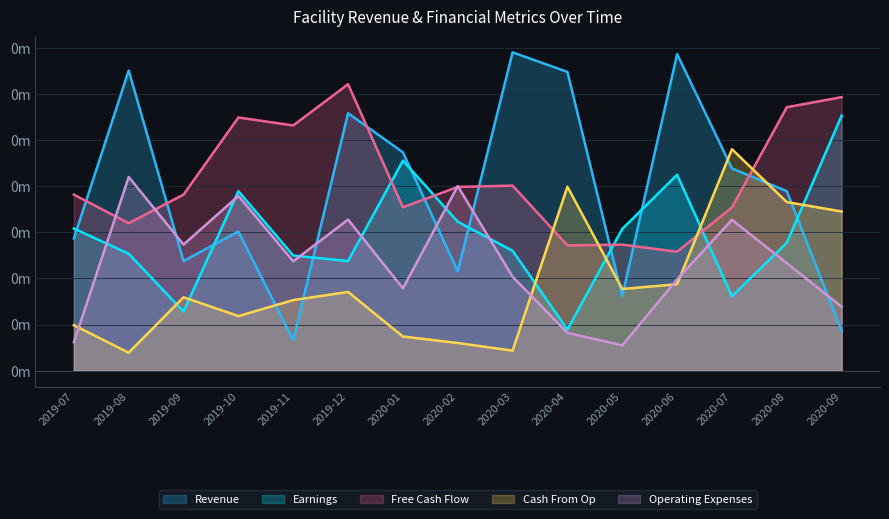

Rank the series at 2020-09 from lowest to highest value.

Revenue, Operating Expenses, Cash From Op, Earnings, Free Cash Flow